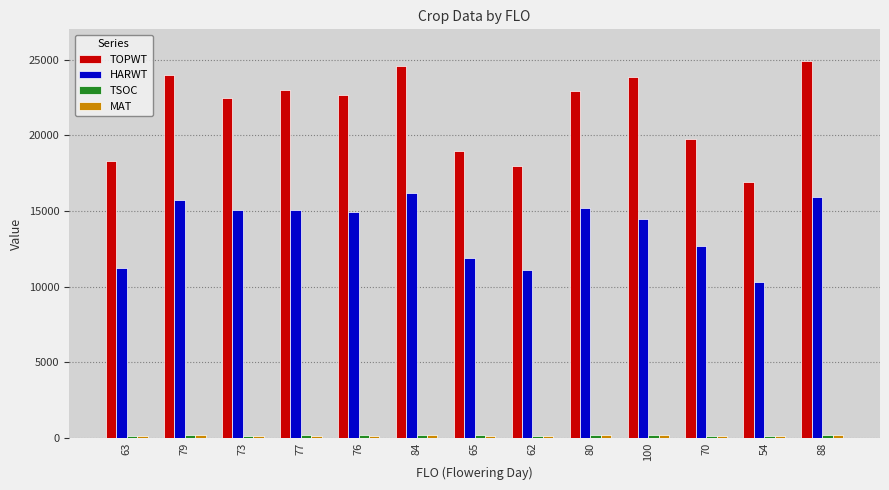

Is it true that TOPWT equals 7318 at 88?

False